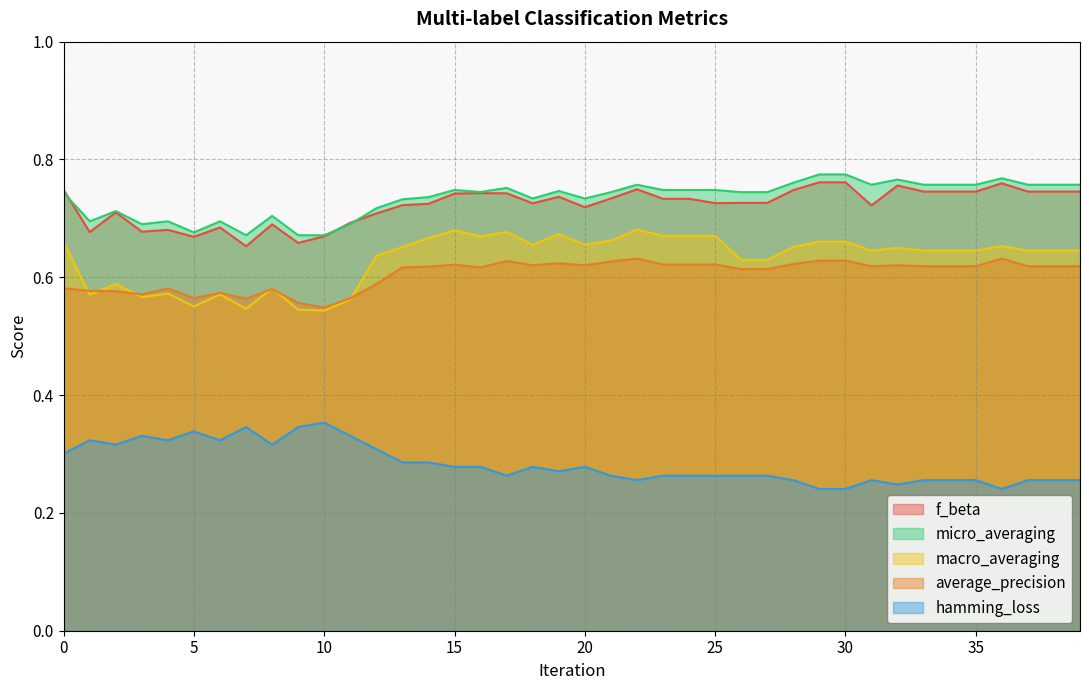

What is the highest value of the f_beta series?

0.8